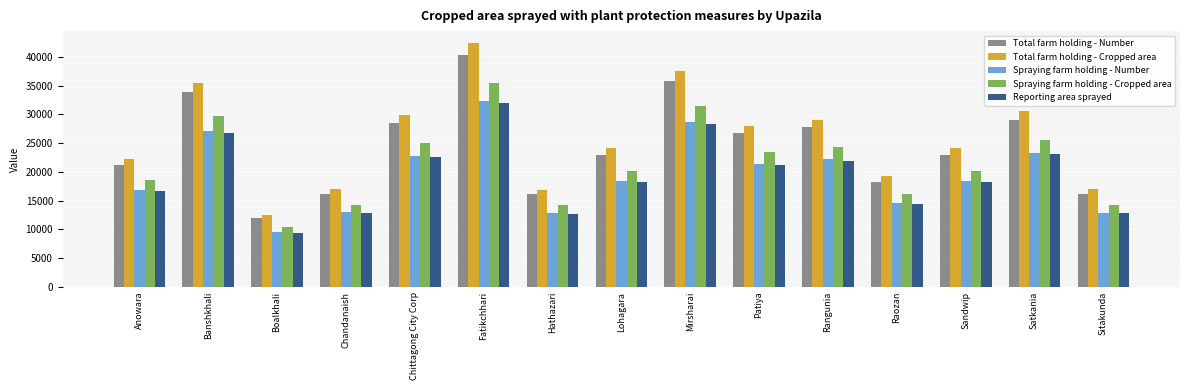

What is the difference between the highest and lowest values at Raozan?

4721